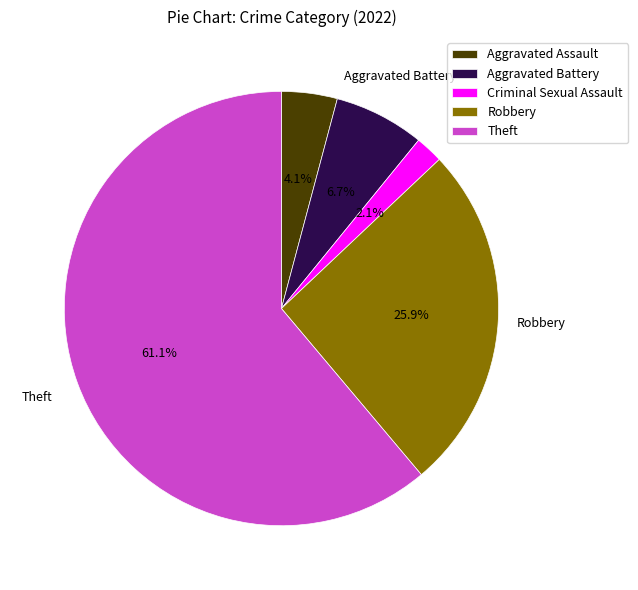

Is it true that Aggravated Battery is 7% of the pie?

True